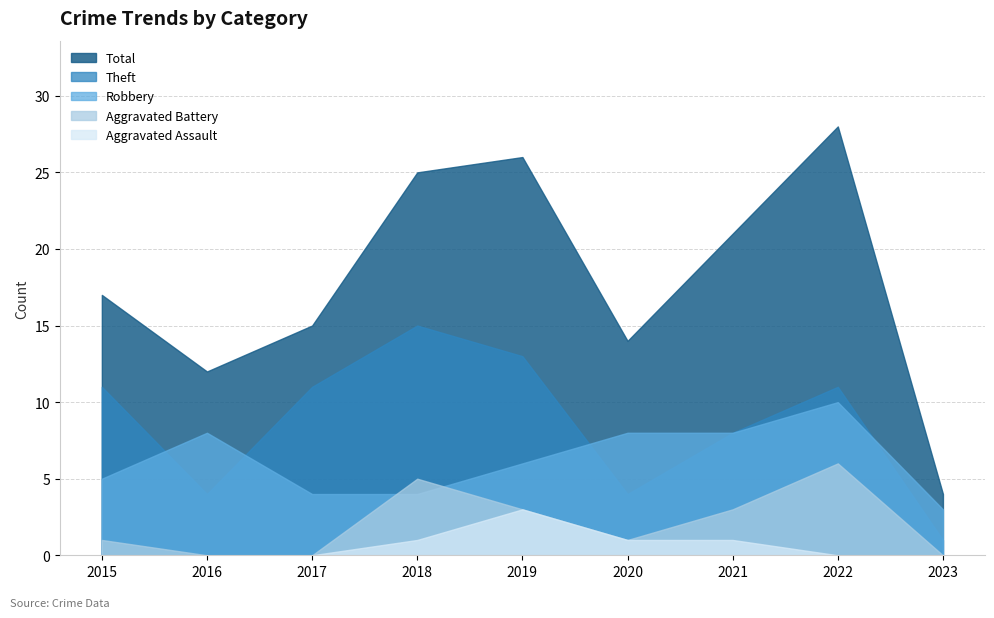

Which series has the largest range (max minus min)?

Total